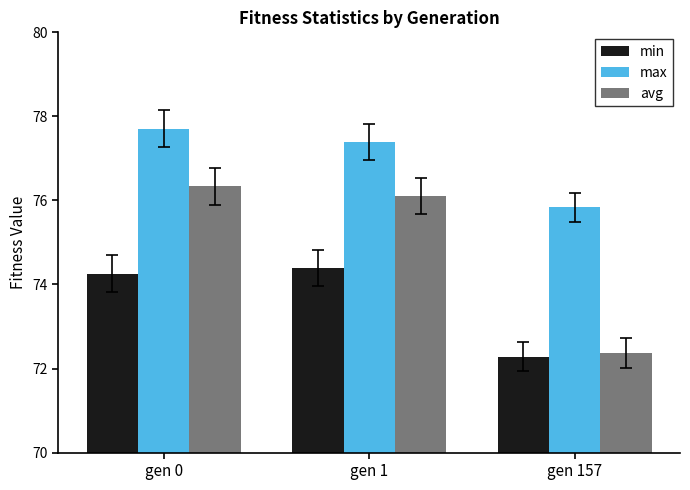

Is the value of min at gen 157 greater than the value of avg at gen 157?

No